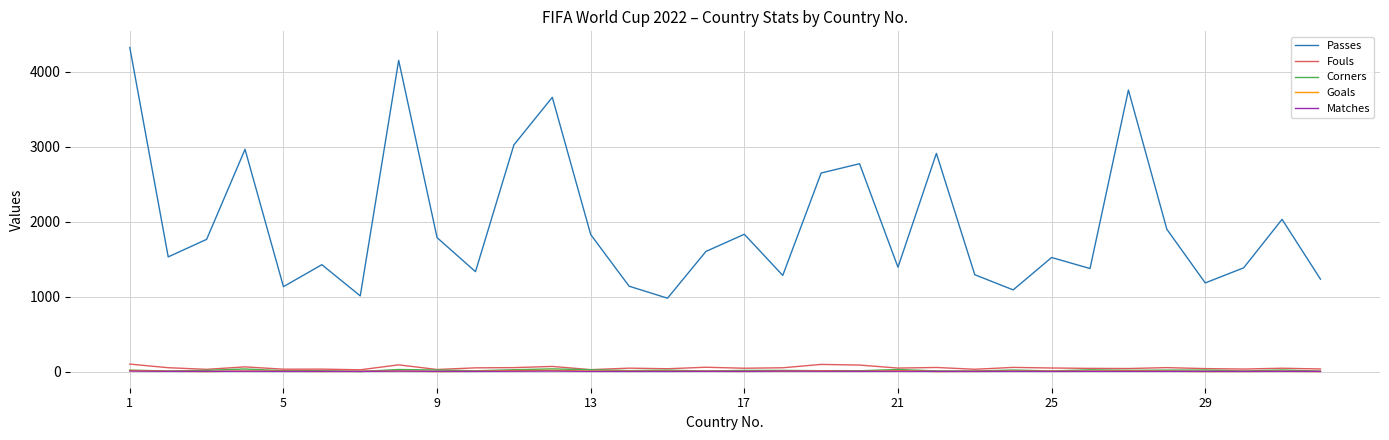

Which series has the largest total across all categories?

Passes